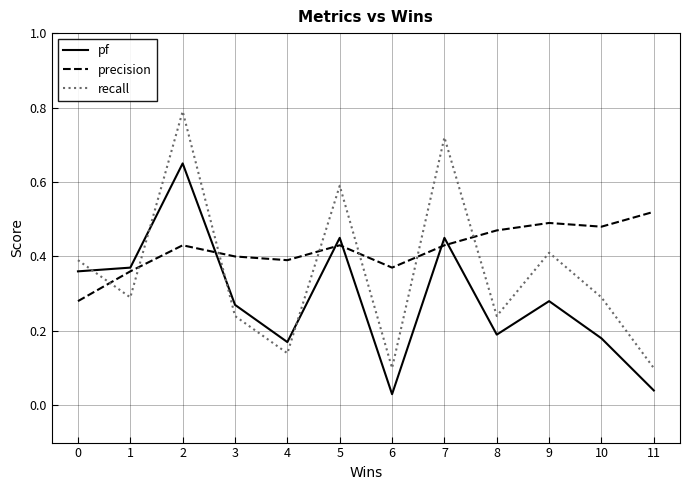

The value of precision at 0 is 0.3. True or false?

True